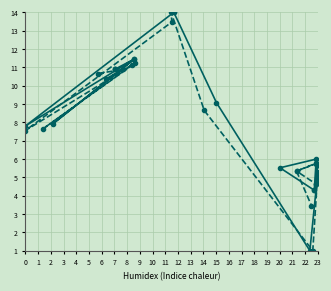

What is the average value of the (x1, y1) series?

7.6